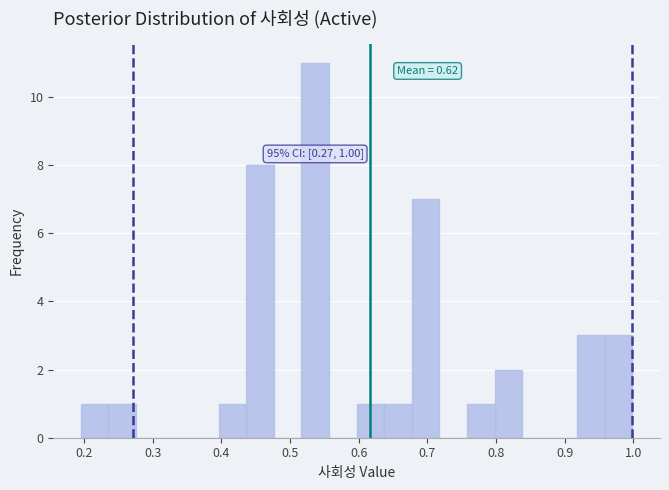

Over which range of the x-axis is the bar tallest?

0.52 to 0.56